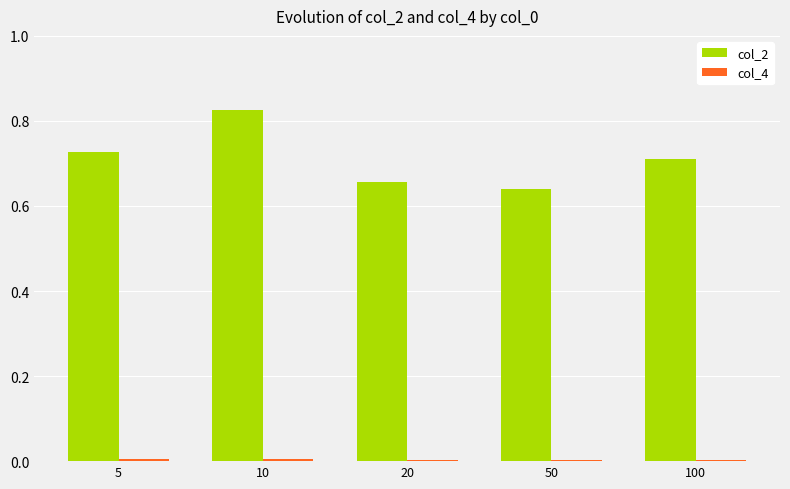

The value of col_2 at 5 is 0.7. True or false?

True